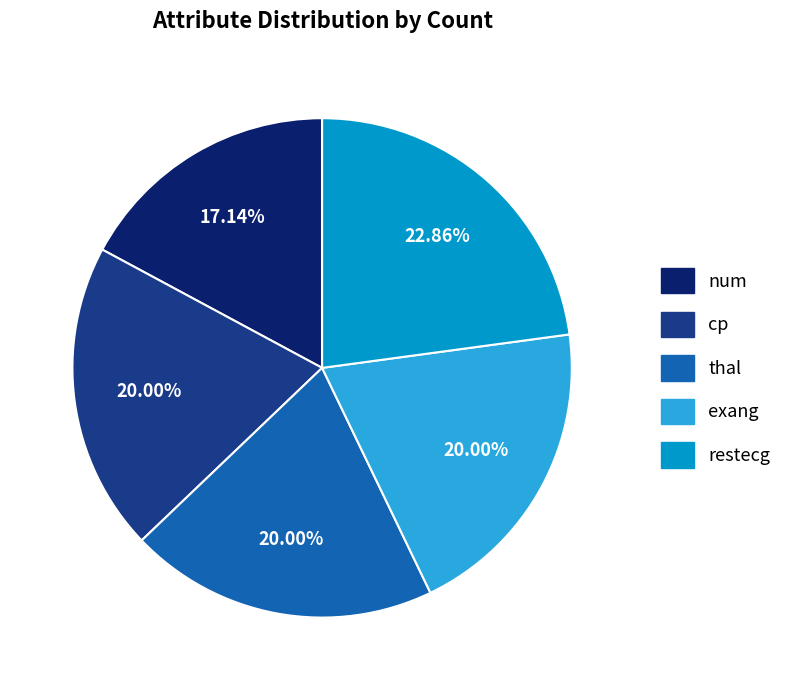

To the nearest percent, what percentage of the pie is thal?

20%